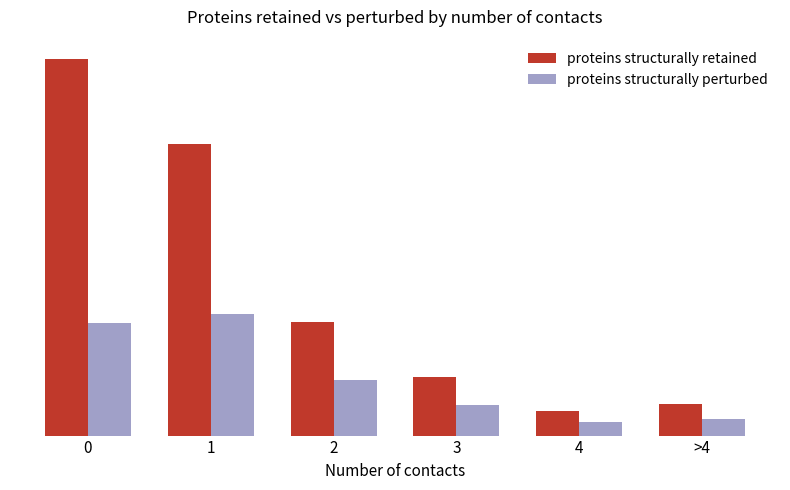

Between 2 and 3, which series saw the biggest shift?

proteins structurally retained